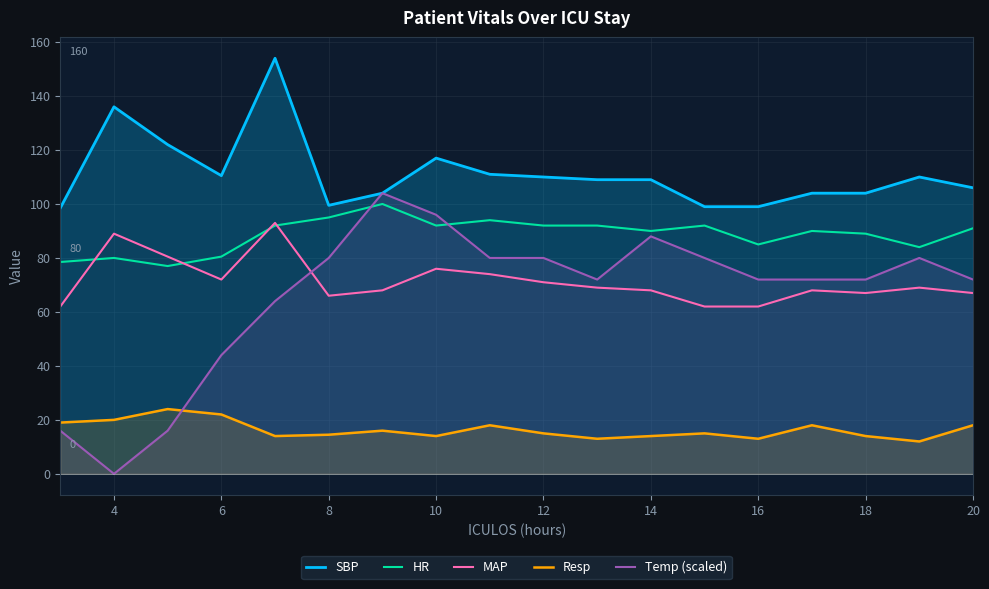

What is the difference between the HR values at 20 and 10?

1.0